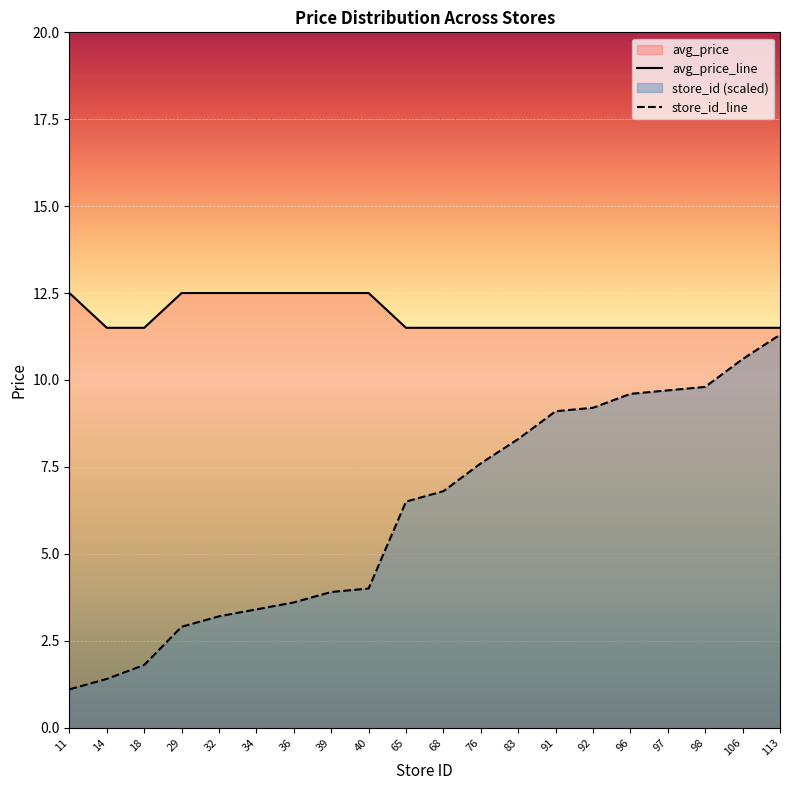

What is the total value across all series at 18?

13.3